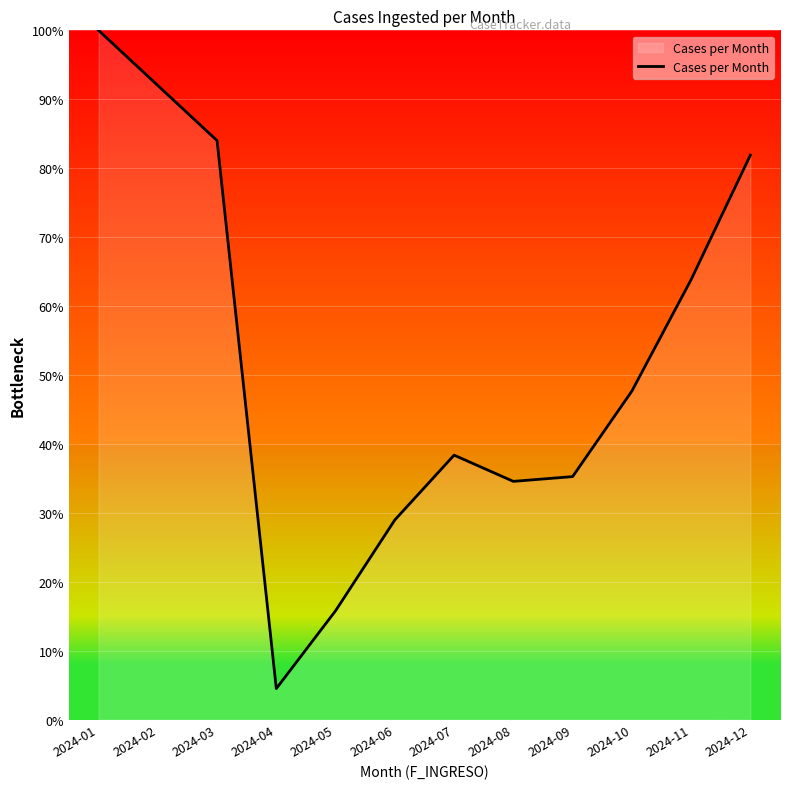

Reading right to left, what are all the values shown in this chart?

2024-12=81.9	2024-11=63.8	2024-10=47.7	2024-09=35.3	2024-08=34.6	2024-07=38.4	2024-06=29.0	2024-05=15.8	2024-04=4.5	2024-03=84.0	2024-02=92.0	2024-01=100.0